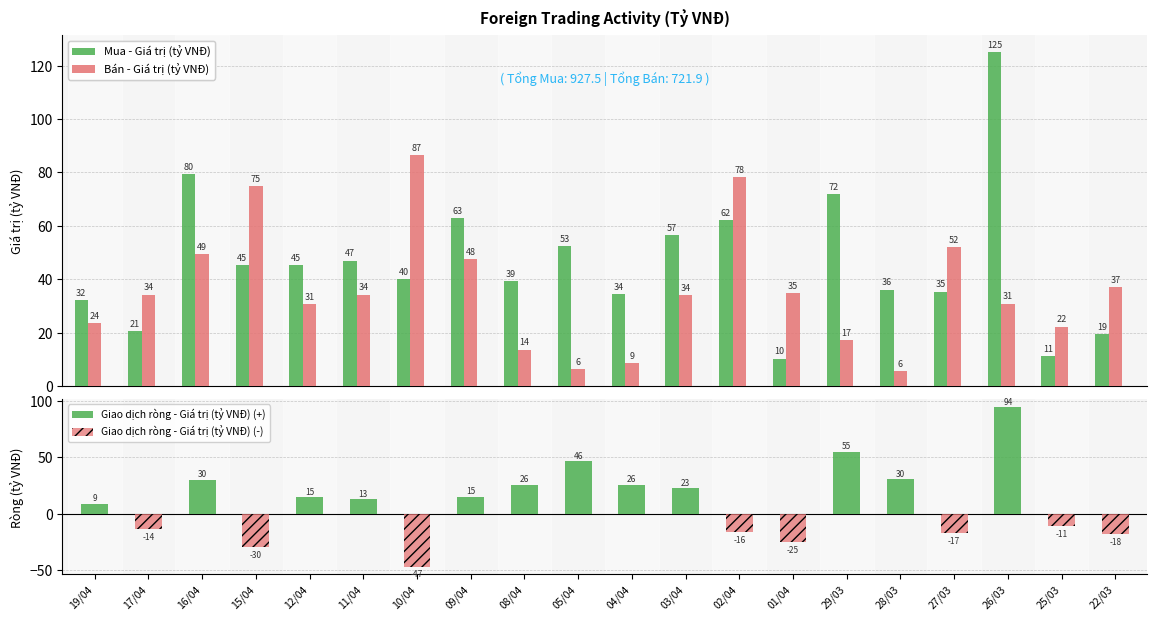

What is the label of the 9th bar from the left?

08/04